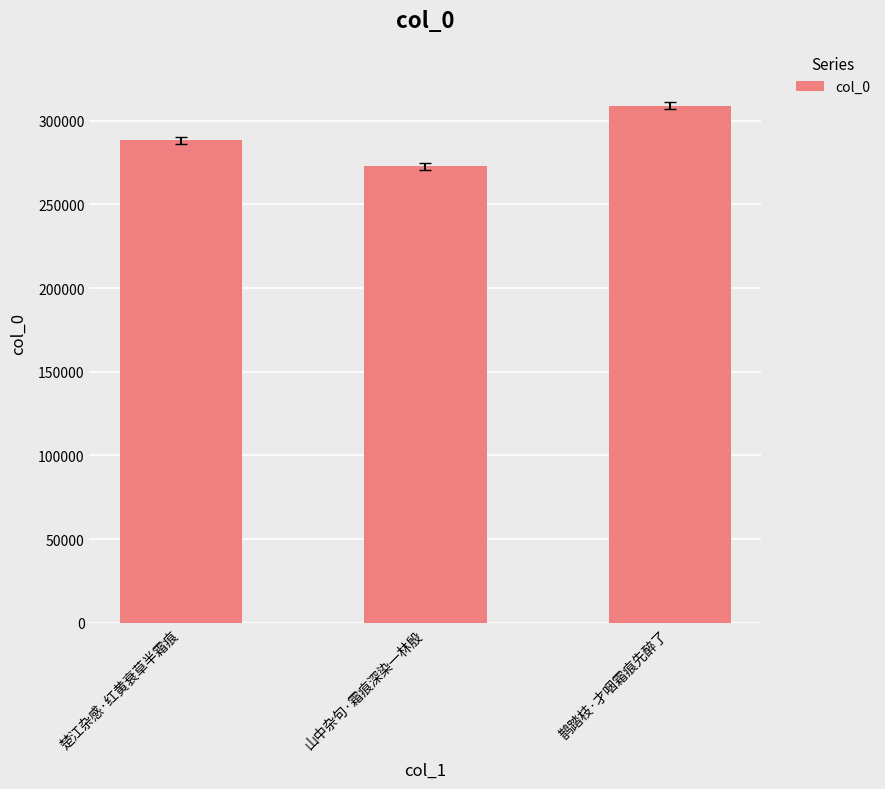

How many values are between 272760 and 309022?

3